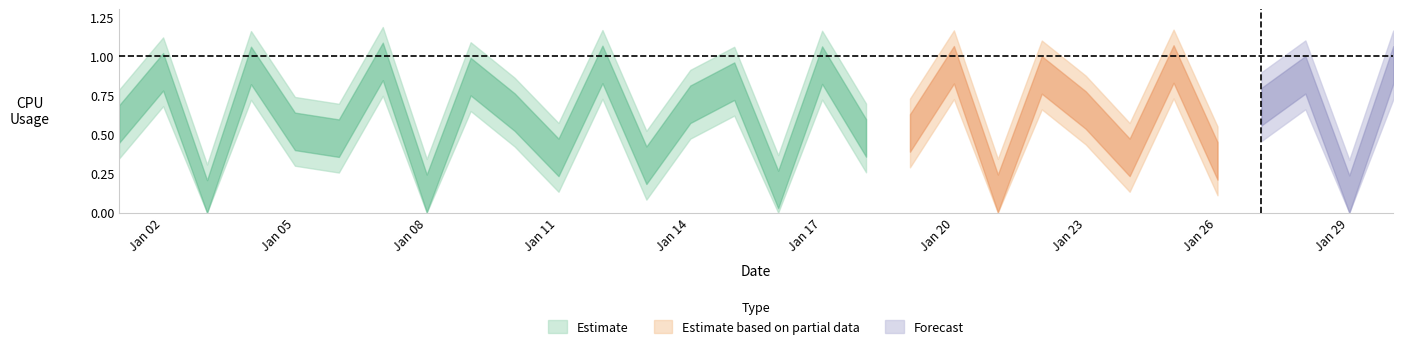

How many data points does each series have?

30